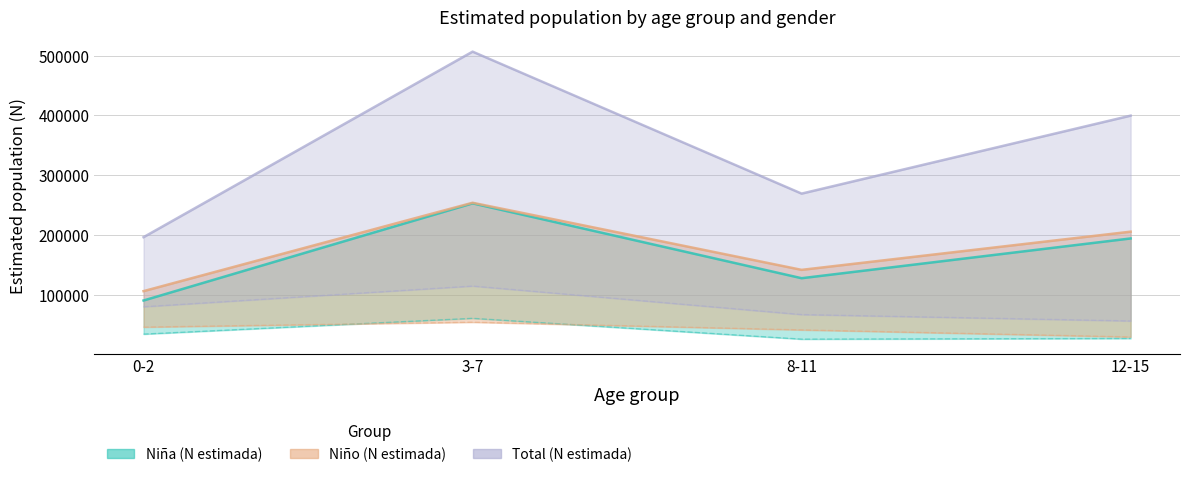

At which category is the sum across all series the highest?

3-7